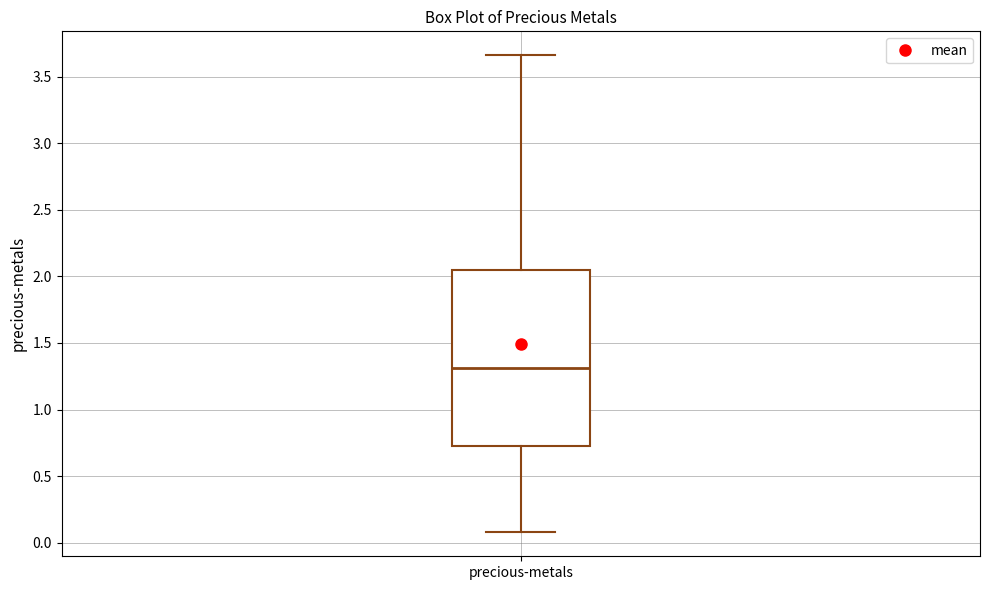

Where is the lower edge of the box for precious-metals on the y-axis? The values are not printed on the chart, so give them approximately, as read against the axis.

0.75